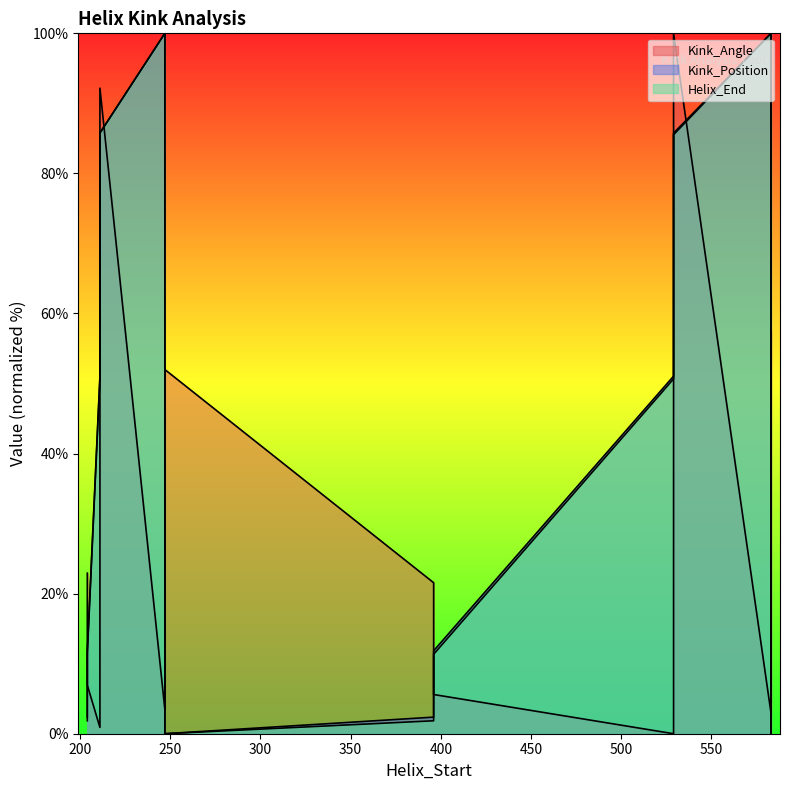

Rank the series at 204 from highest to lowest value.

Kink_Angle, Kink_Position, Helix_End